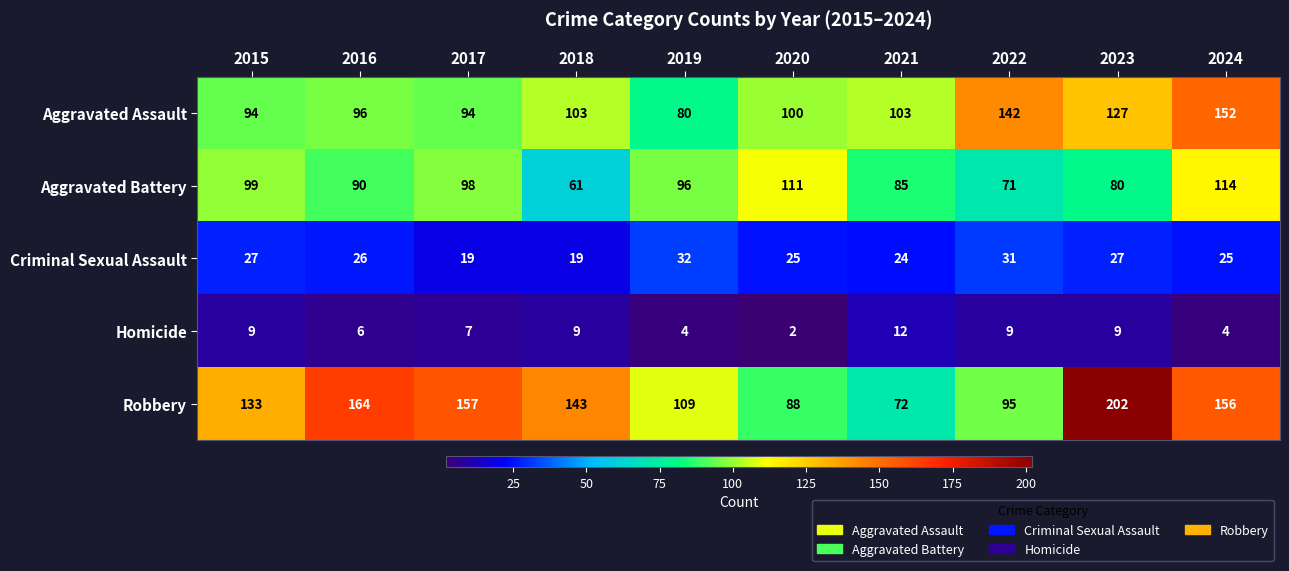

What is the sum of the Aggravated Battery values at 2024 and 2021?

199